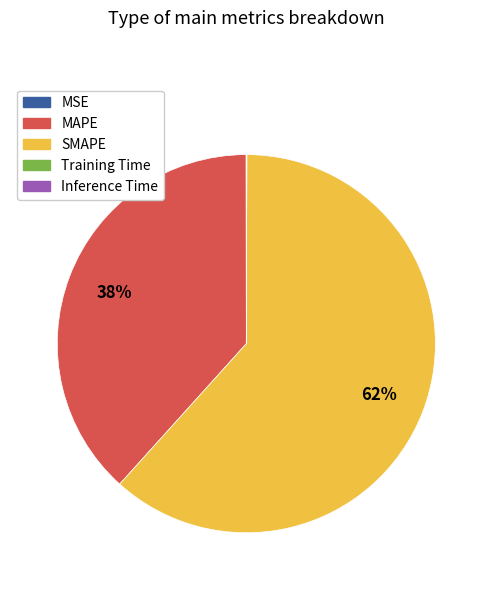

Is it true that MAPE is 38% of the pie?

True